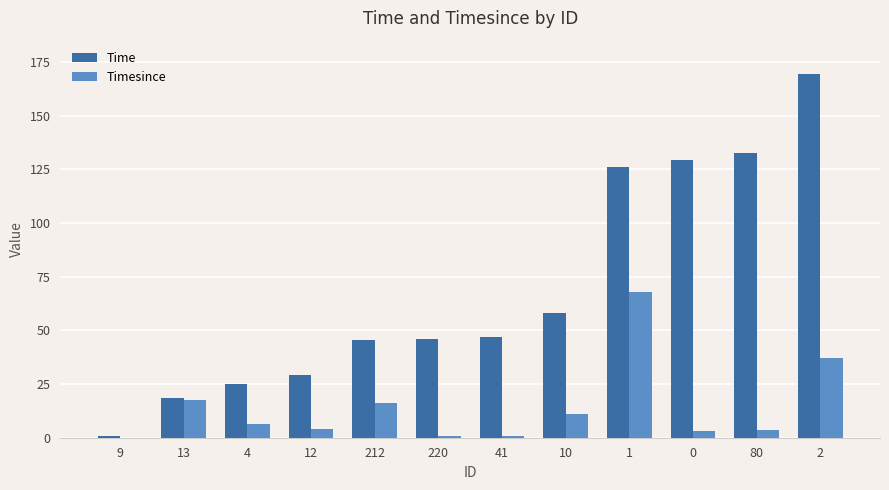

What is the spread (max minus min) of values at 9?

1.0